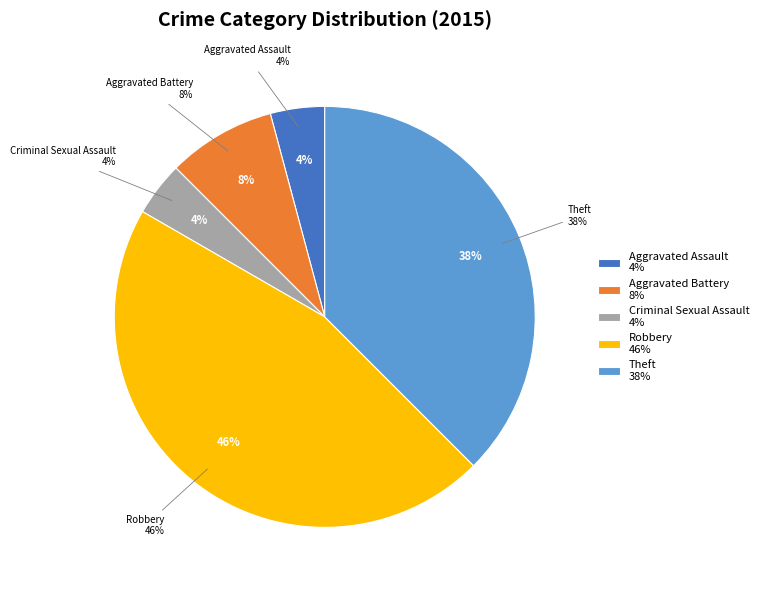

Which has a higher value, Aggravated Battery or Aggravated Assault?

Aggravated Battery